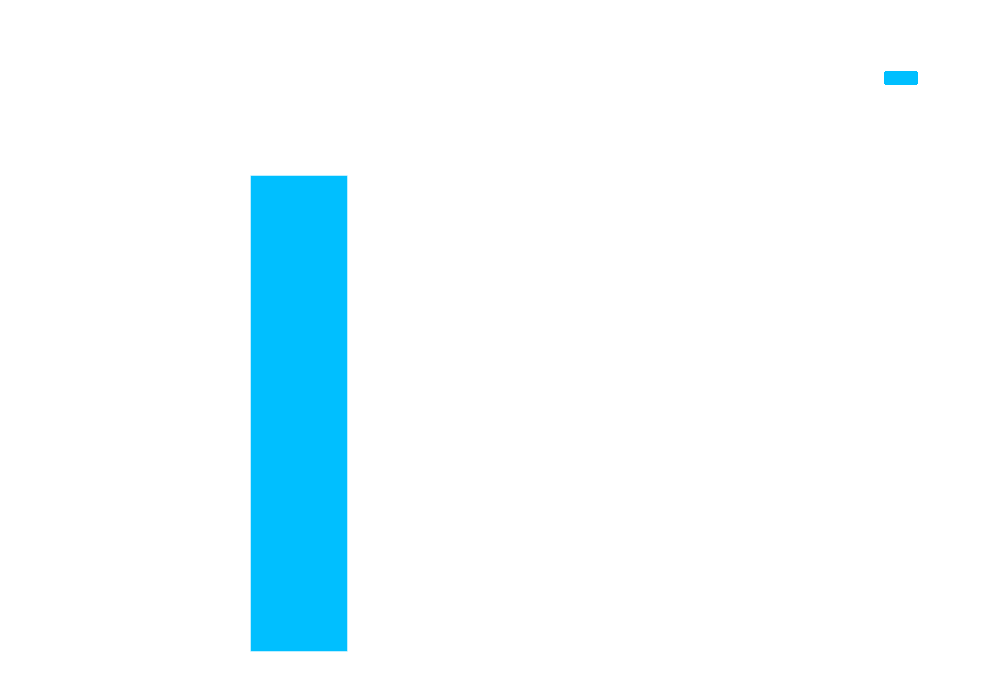

Are the bars grouped side by side (vs. stacked)?

No